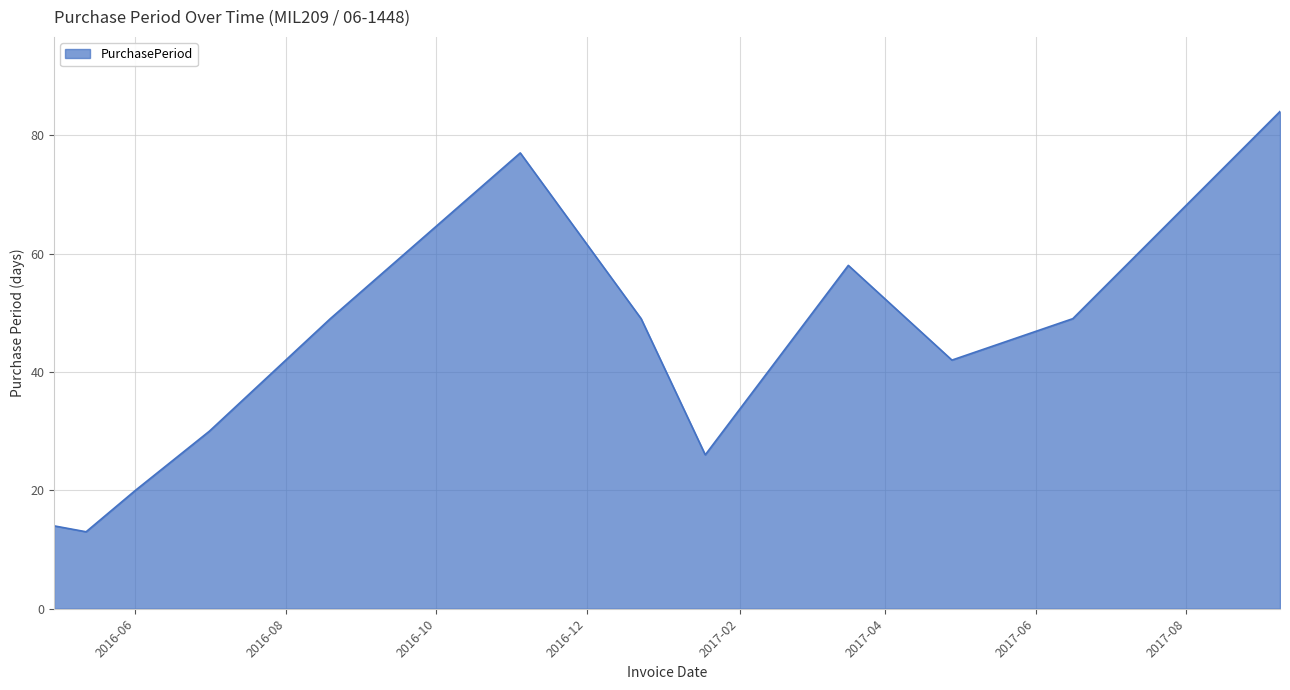

How many lines are shown in the chart?

1